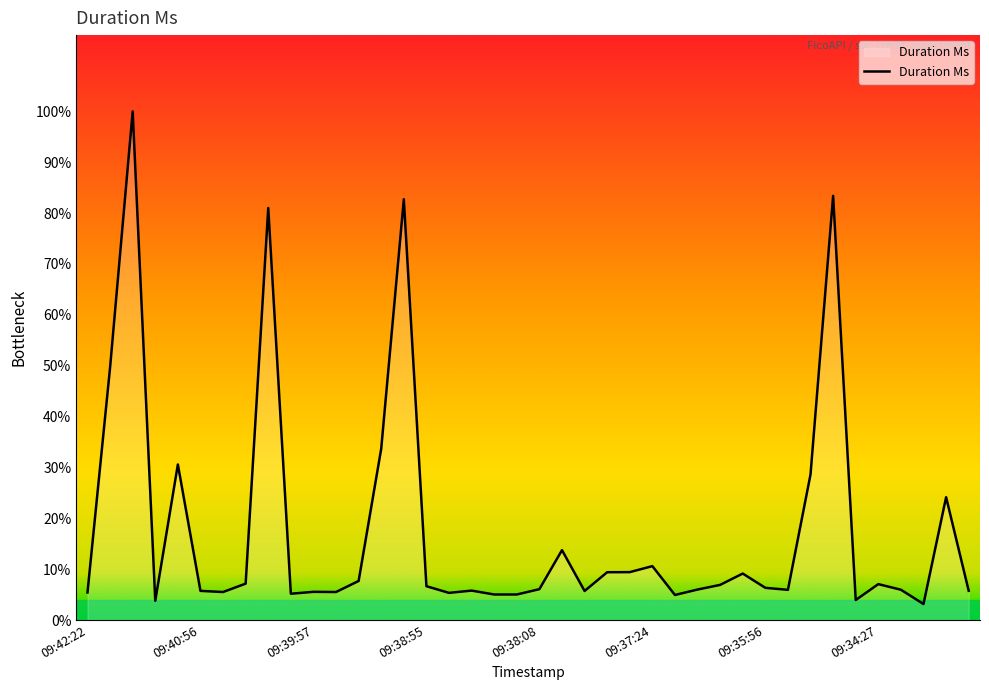

Does the chart display data point markers on the line(s)?

No